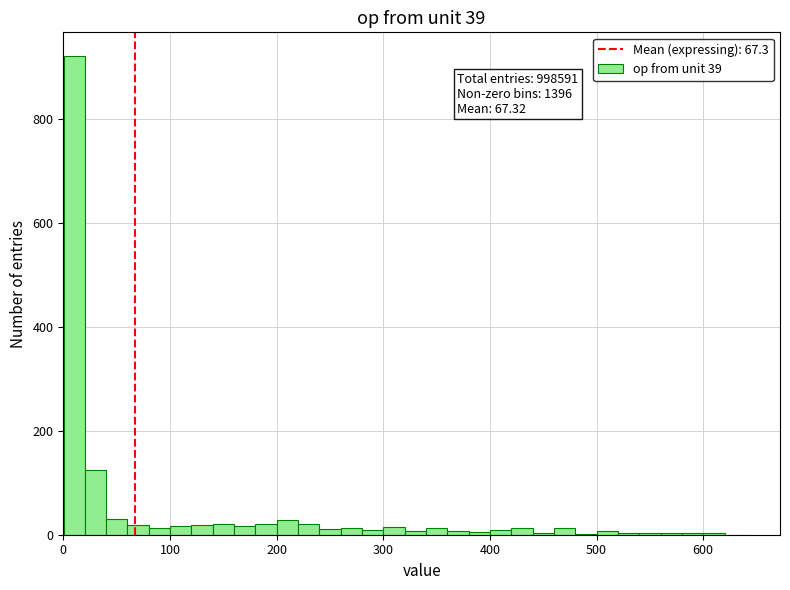

Read against the x-axis, roughly where is the centre of the tallest bar?

10